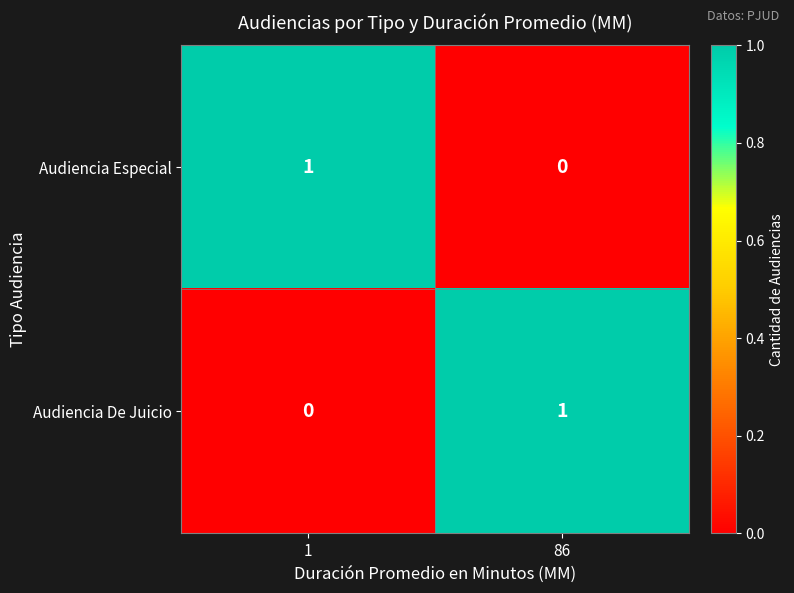

Rank the series at 1 from lowest to highest value.

Audiencia De Juicio, Audiencia Especial